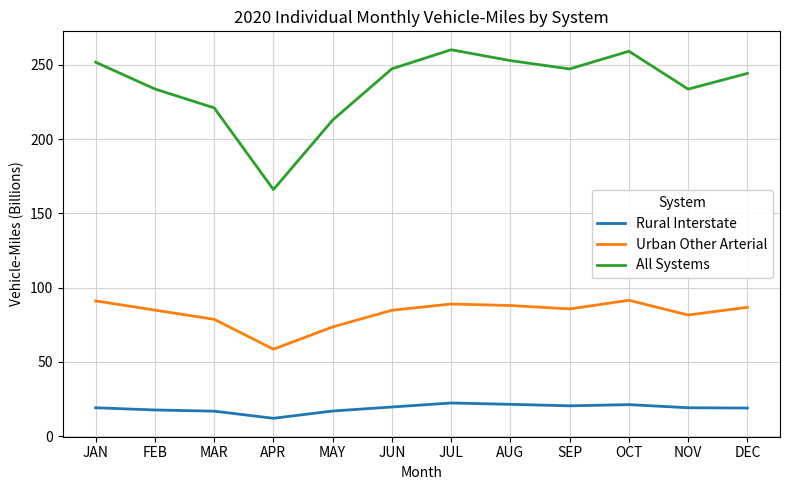

What is the spread (max minus min) of values at MAY?

195.8